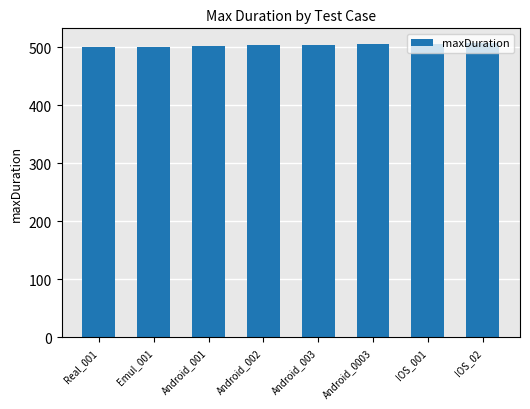

What is the smallest value displayed?

500